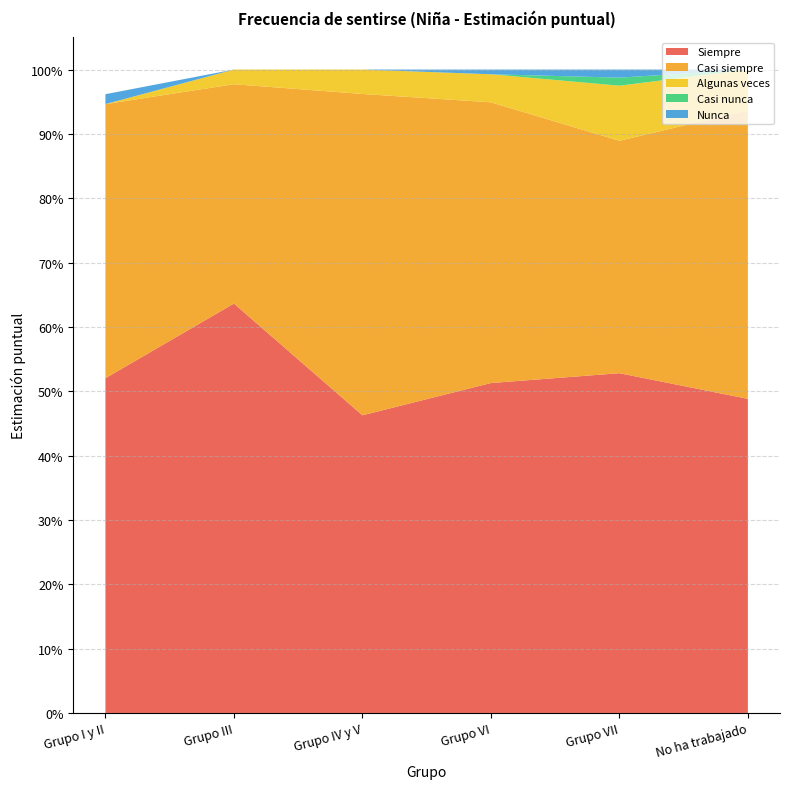

Reading left to right, what are all the values shown in this chart?

Siempre: 0.5	0.6	0.5	0.5	0.5	0.5
Casi siempre: 0.4	0.3	0.5	0.4	0.4	0.4
Algunas veces: 0.0	0.0	0.0	0.0	0.1	0.1
Casi nunca: 0.0	0.0	0.0	0.0	0.0	0.0
Nunca: 0.0	0.0	0.0	0.0	0.0	0.0